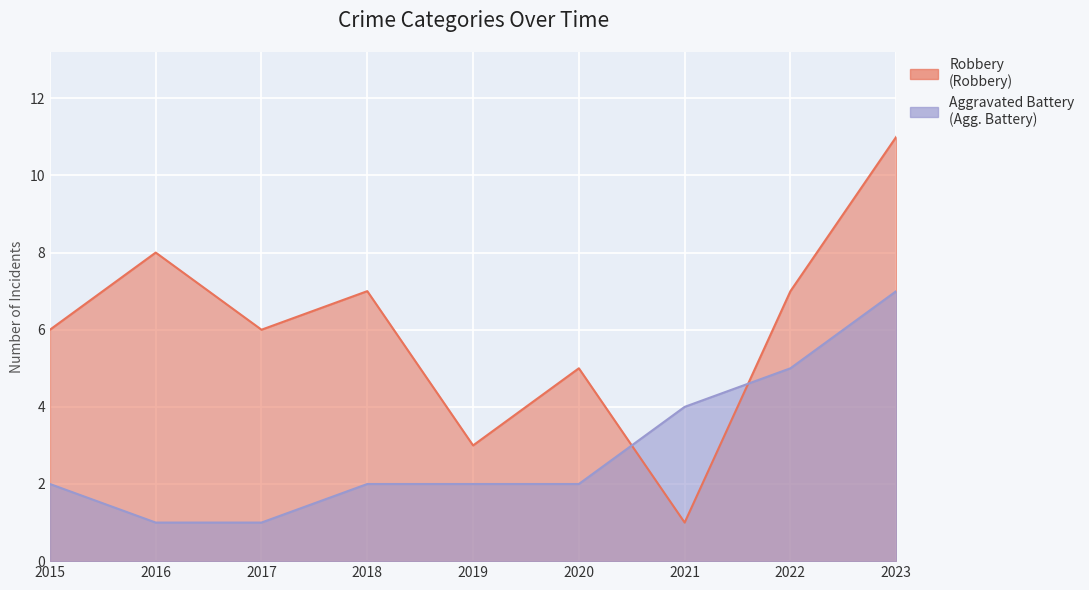

At which category is the sum across all series the highest?

2023